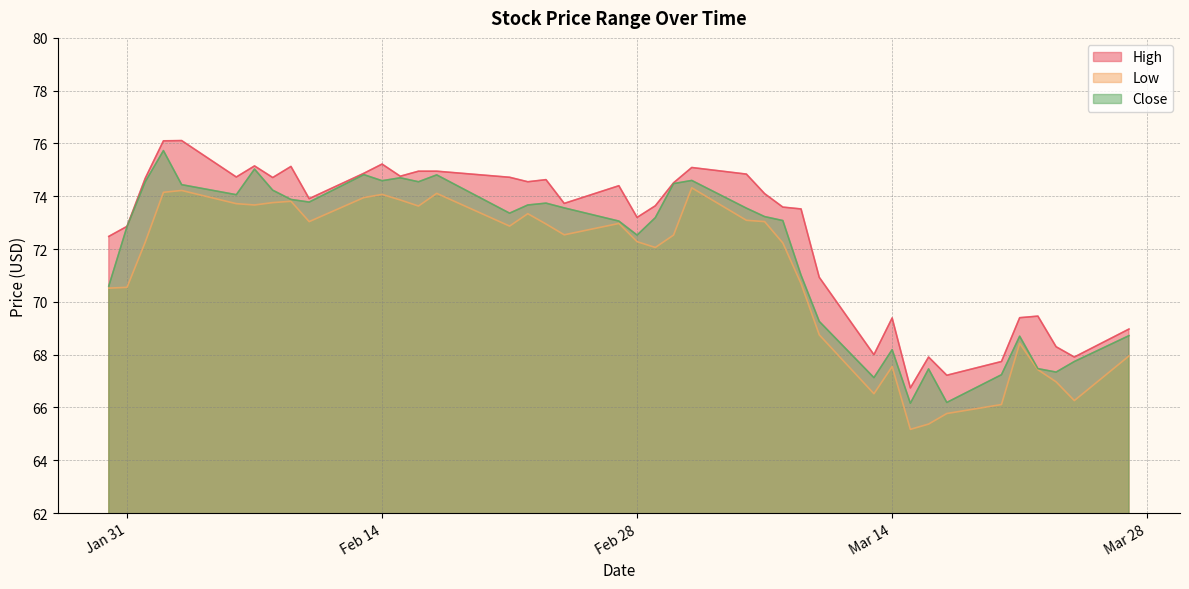

At 2023-02-01, list the series in order from smallest to largest.

Low, Close, High